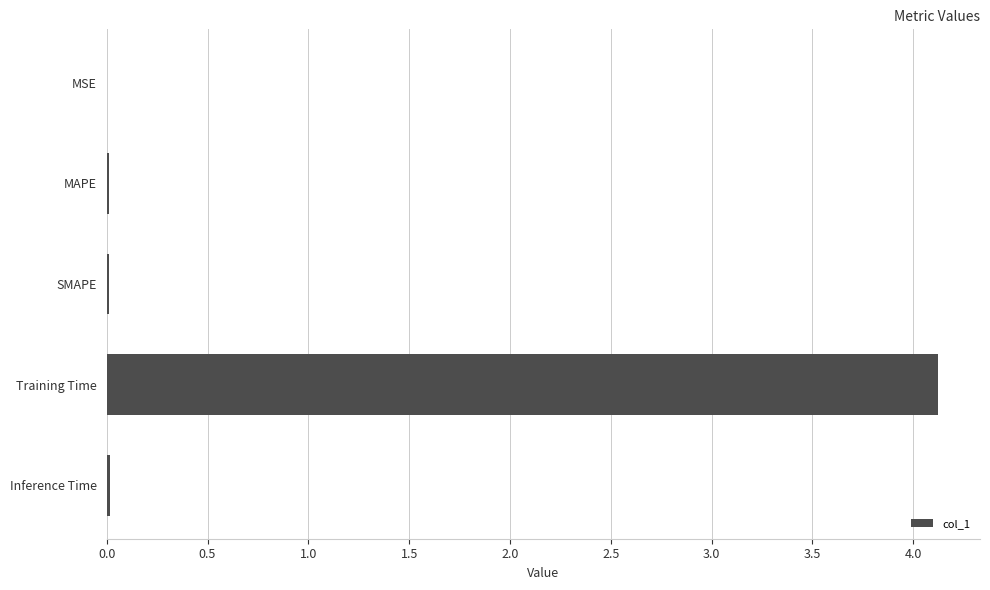

The chart shows a value of 0.0 at MSE. True or false?

True